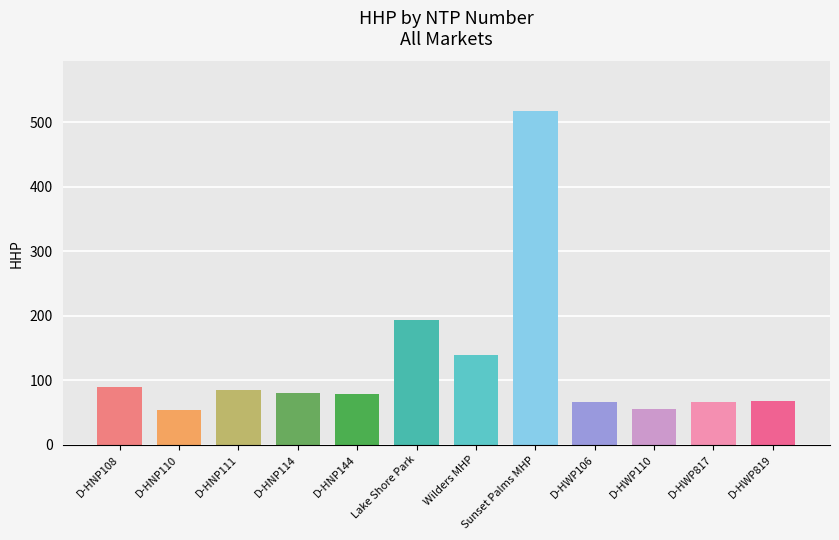

How many values are below 81?

6